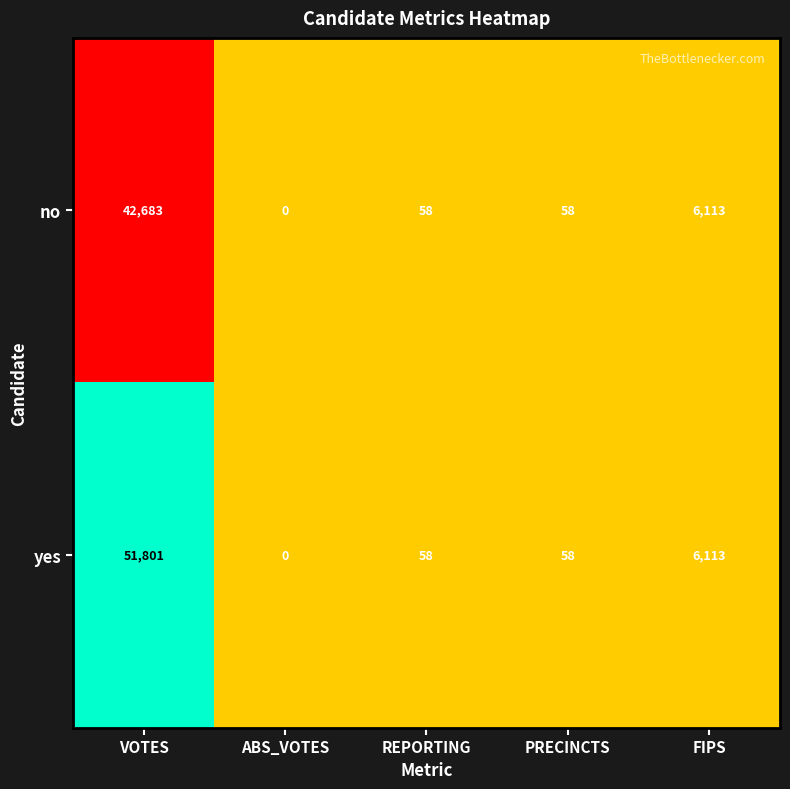

The no series shows 58 at PRECINCTS. True or false?

True